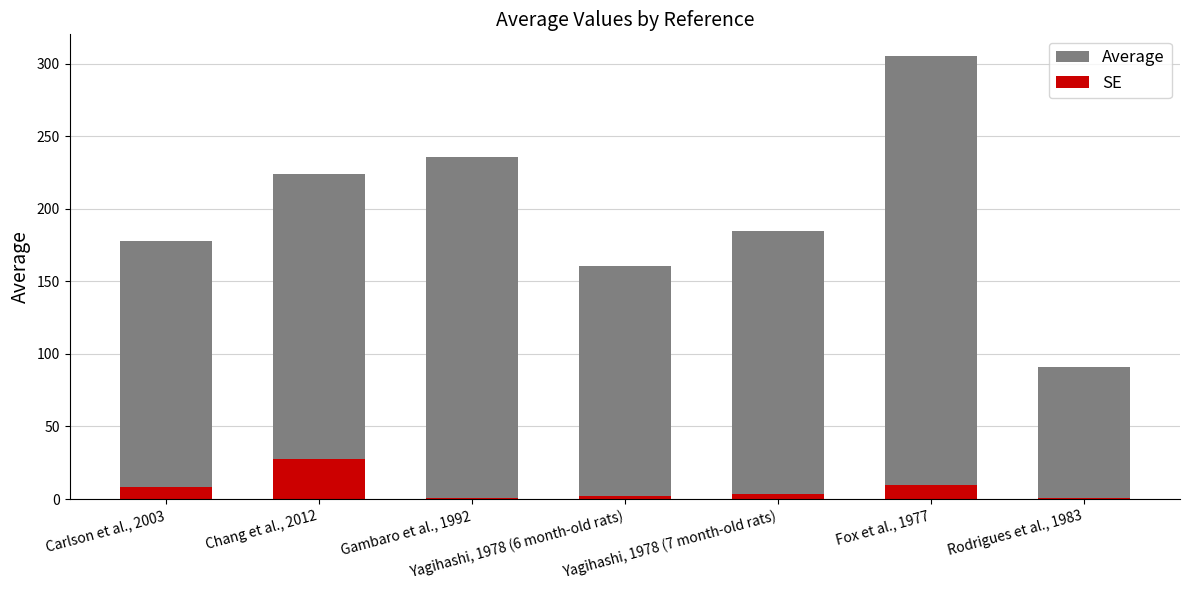

Is the value of Average at Chang et al., 2012 greater than the value of SE at Gambaro et al., 1992?

Yes